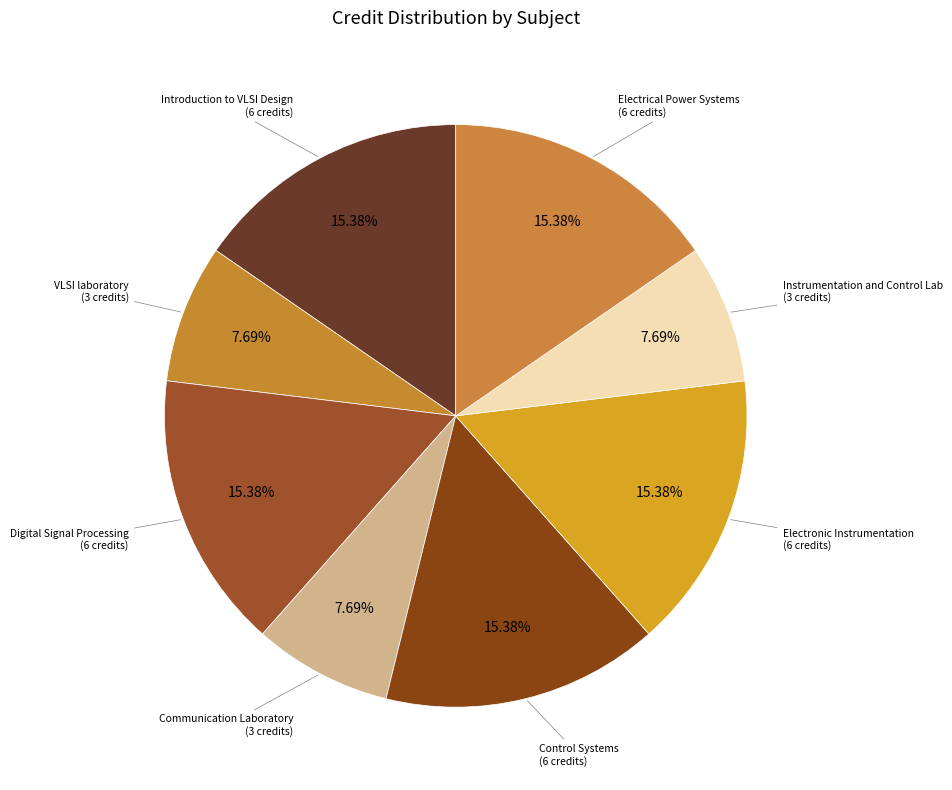

What percentage is the Digital Signal Processing slice, to the nearest percent?

15%